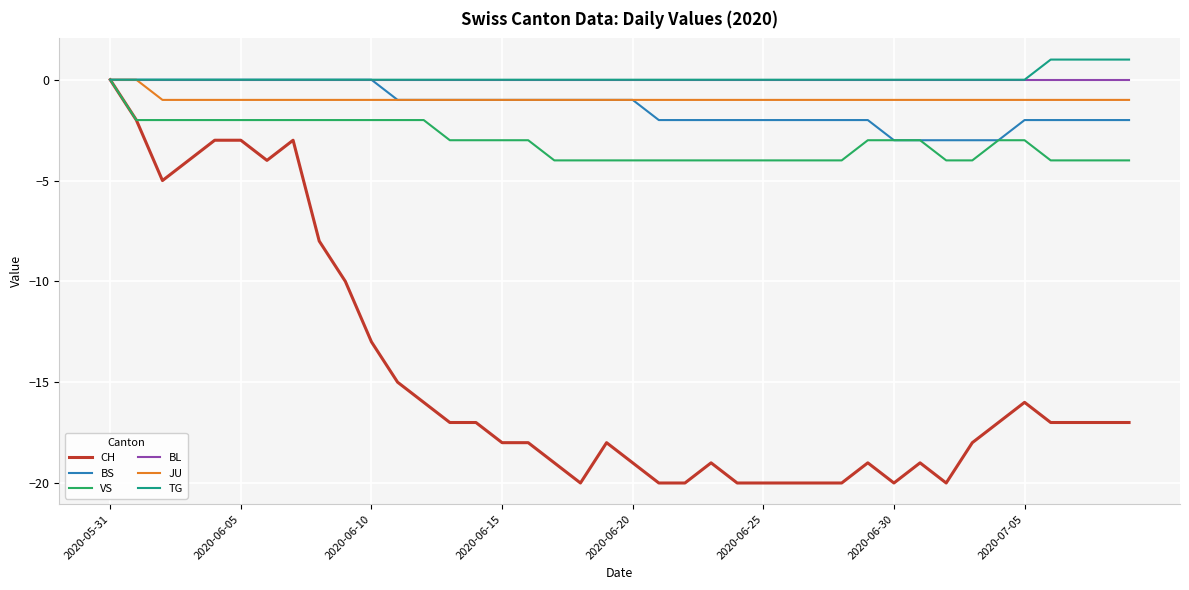

What is the smallest value displayed?

-20